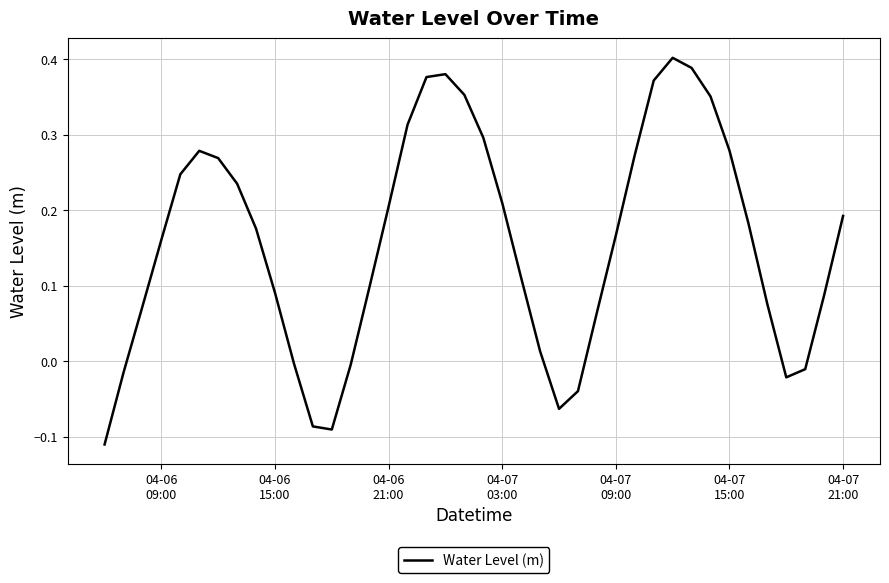

Is this an area chart (filled region under the line)?

No